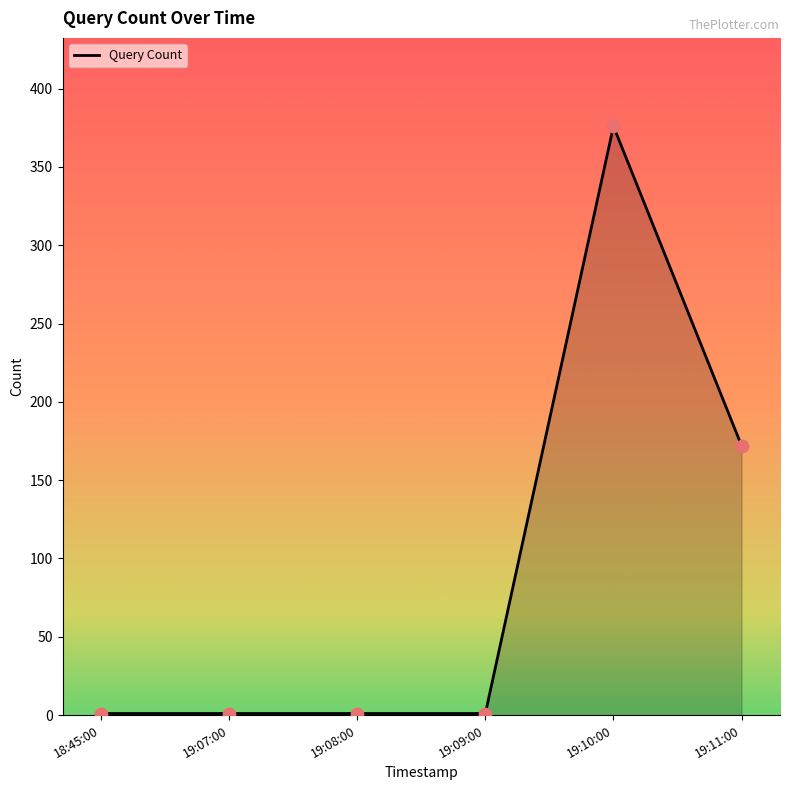

True or false: the data shows 192 at 19:10:00.

False